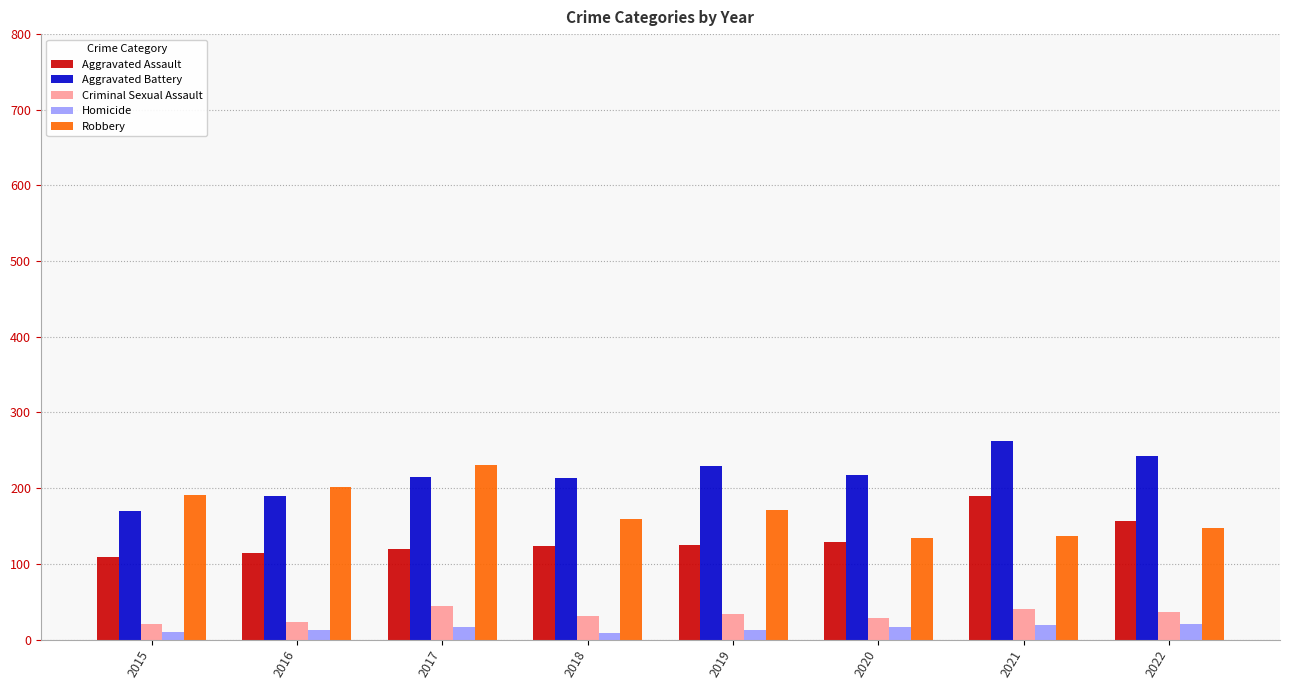

Count the Robbery values in the range 148 to 201.

5